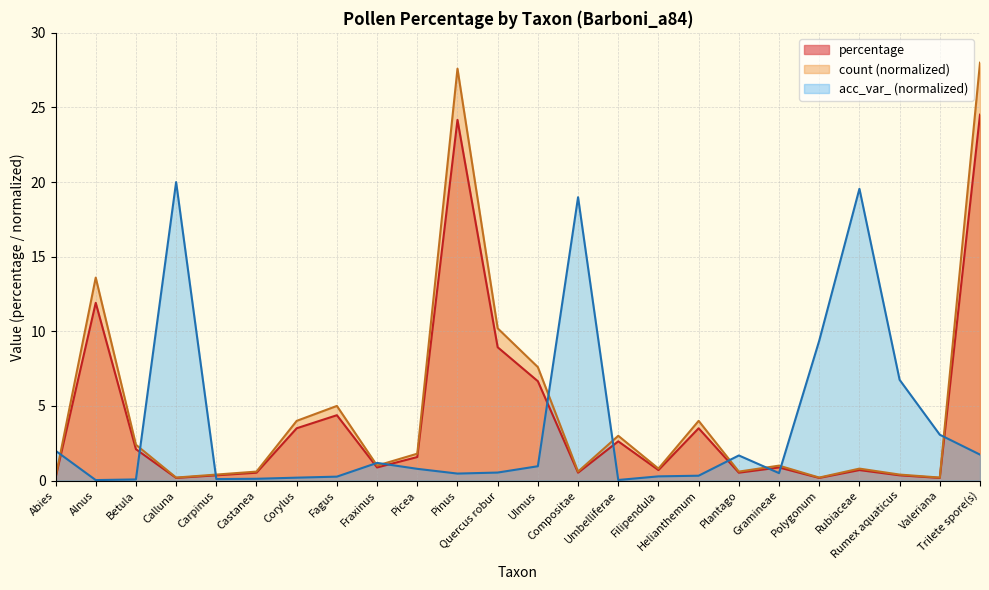

What are all the series names shown in the legend?

percentage, count (normalized), acc_var_ (normalized)